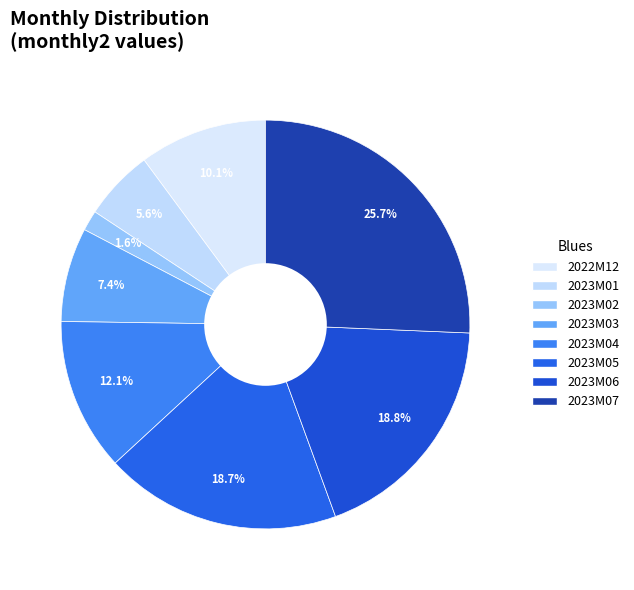

Count the number of slices in the pie.

8